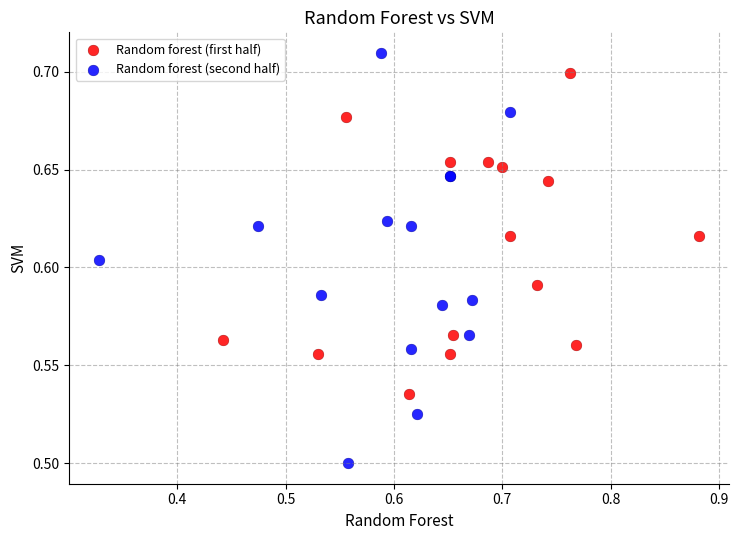

Which series contains the lowest Y value?

Random forest (second half)